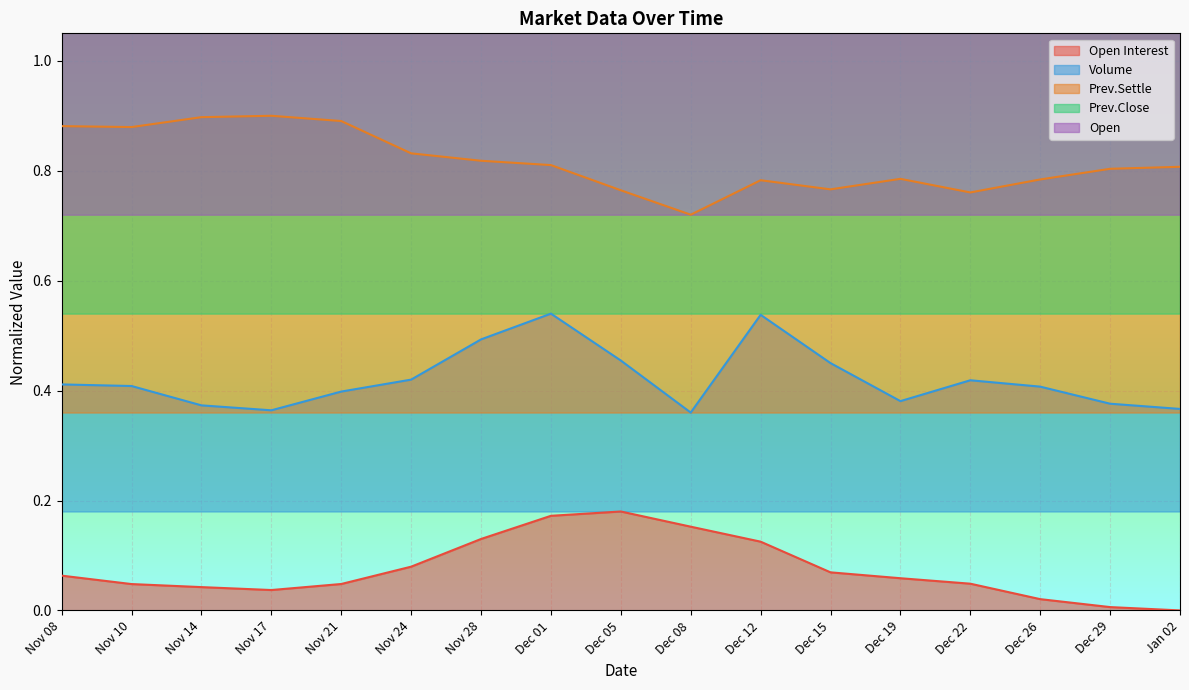

True or false: Prev.Settle has a value of 0.3 at Nov 28.

False